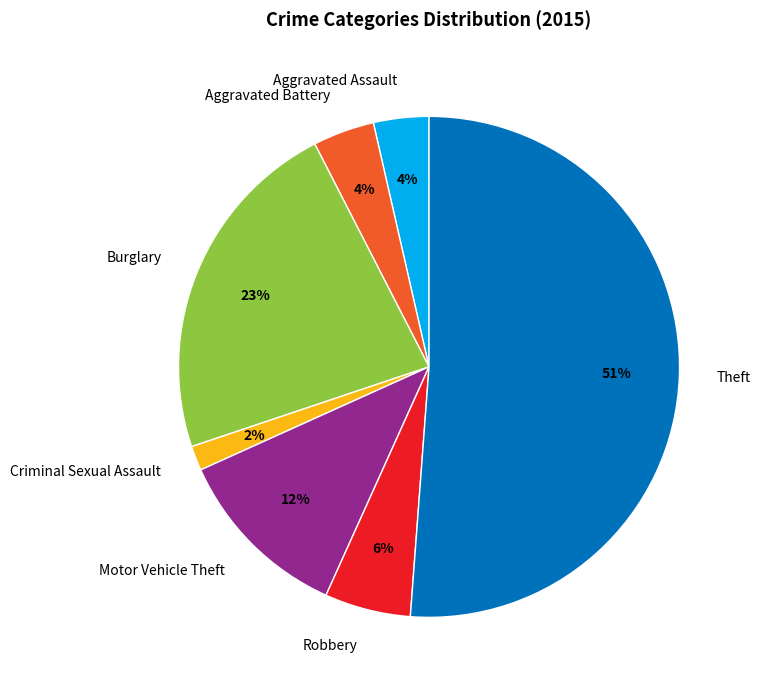

Combined, do Aggravated Assault and Motor Vehicle Theft account for over 50%?

No